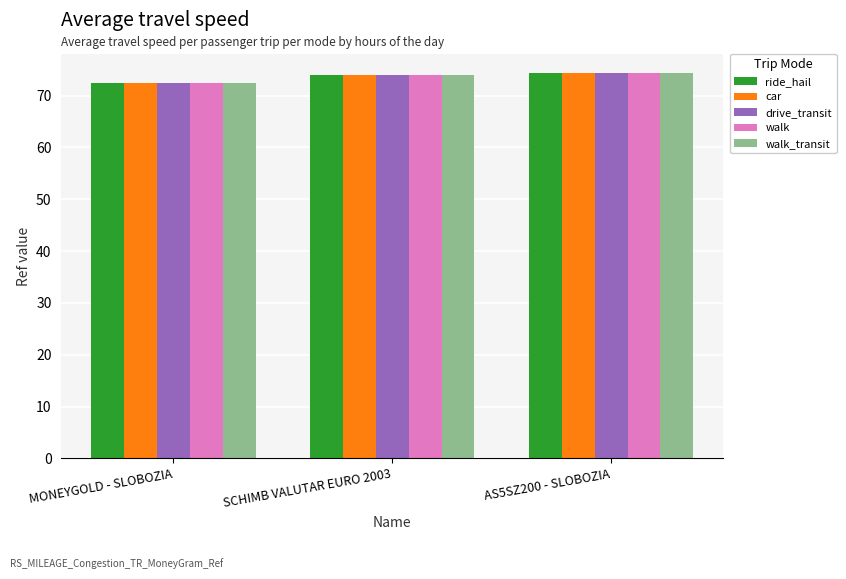

What is the total value across all series at MONEYGOLD - SLOBOZIA?

362.4